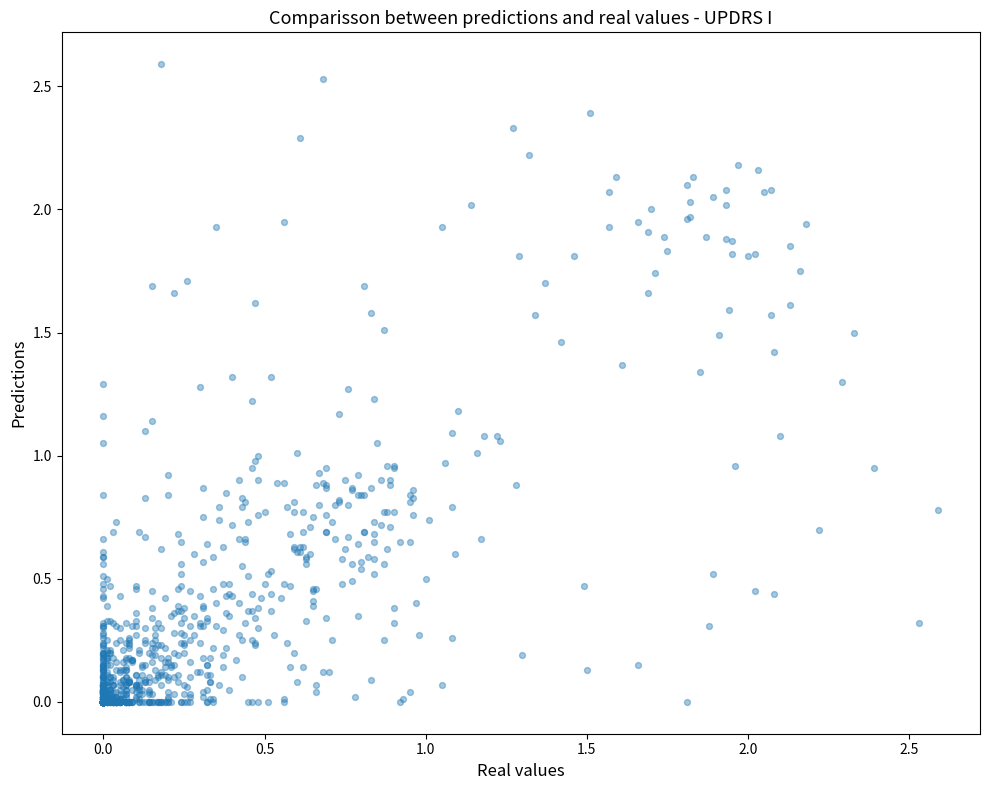

What is the range of X values (max minus min)?

2.6